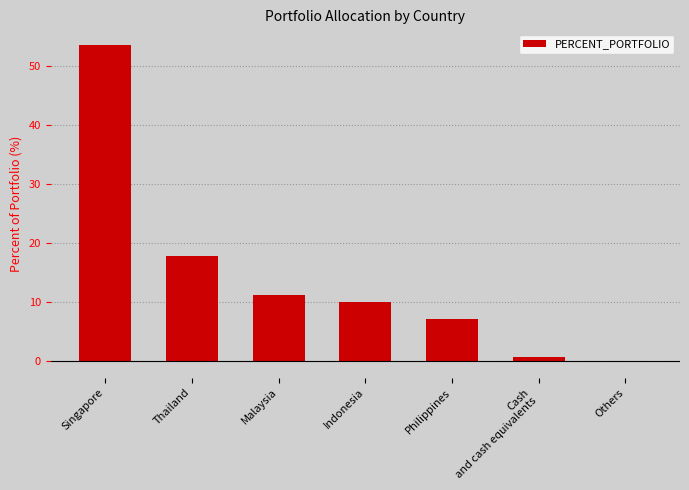

Reading left to right, transcribe all the data shown in this chart.

Singapore=53.5	Thailand=17.8	Malaysia=11.2	Indonesia=10.0	Philippines=7.0	Cash
and cash equivalents=0.7	Others=-0.2